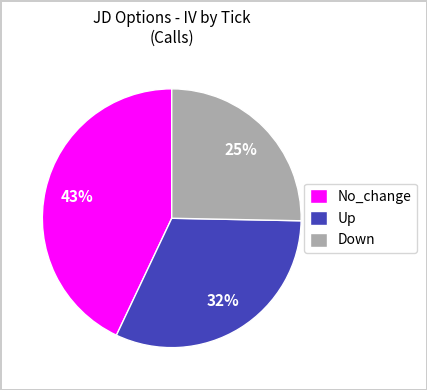

Is it true that Down is 25% of the pie?

True